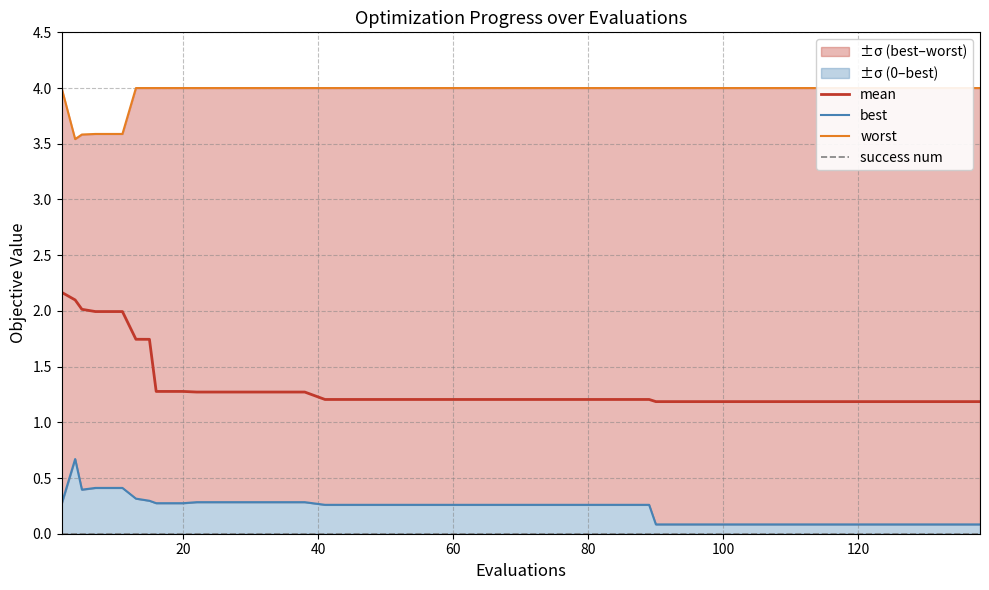

What are all the series names shown in the legend?

mean, best, worst, success num